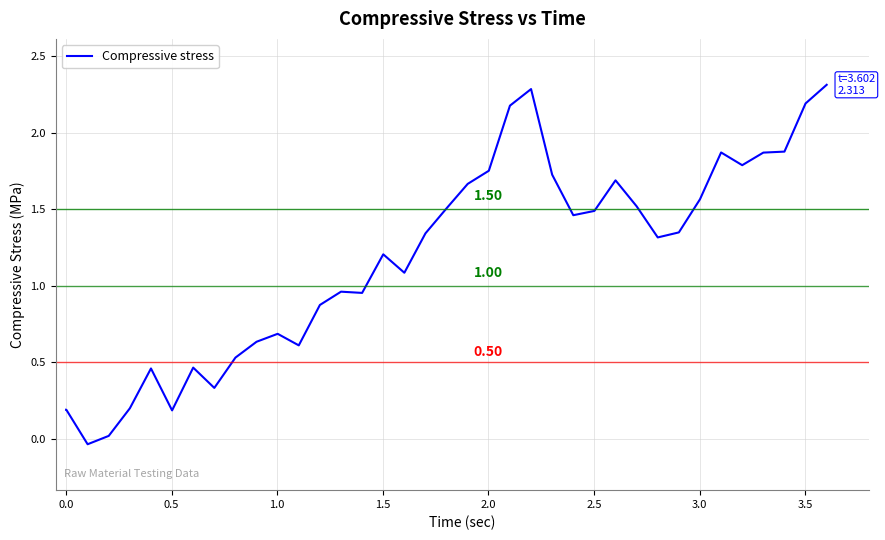

What is the difference between the maximum and minimum values?

2.3